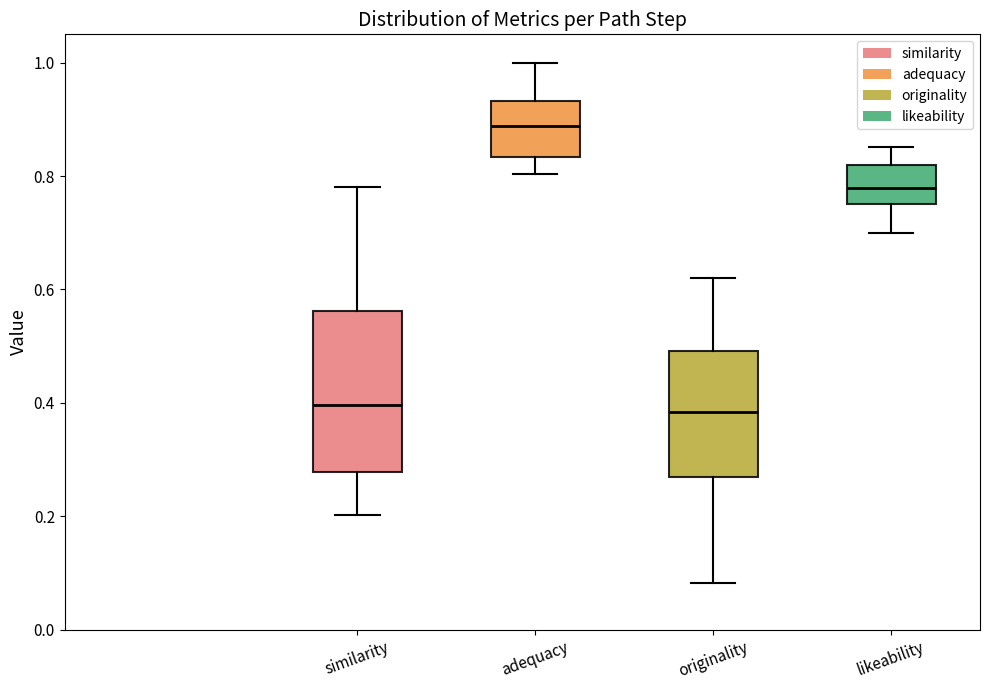

Where is the upper edge of the box for similarity on the y-axis? The values are not printed on the chart, so give them approximately, as read against the axis.

0.56